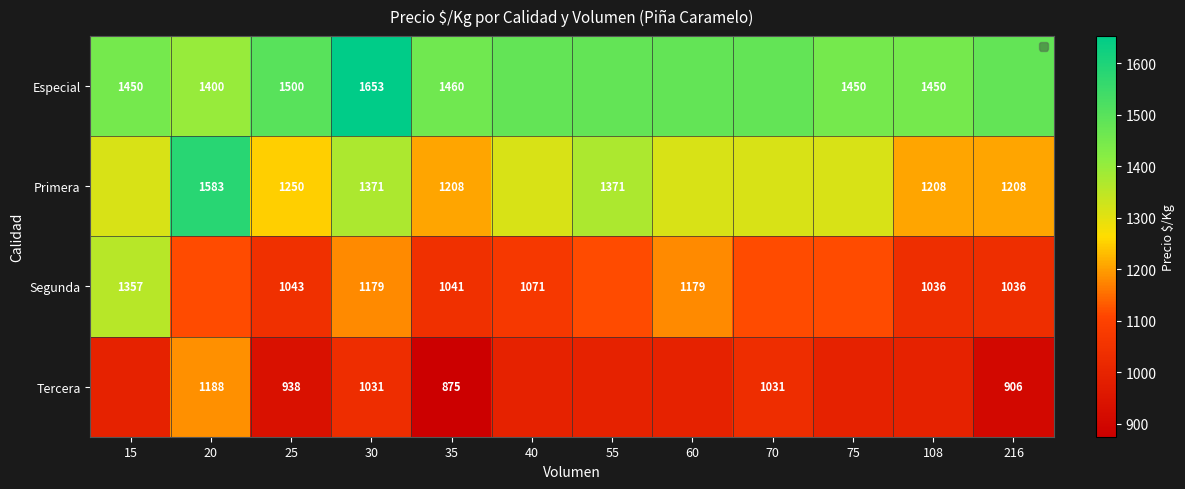

At 25, list the series in order from smallest to largest.

Tercera, Segunda, Primera, Especial